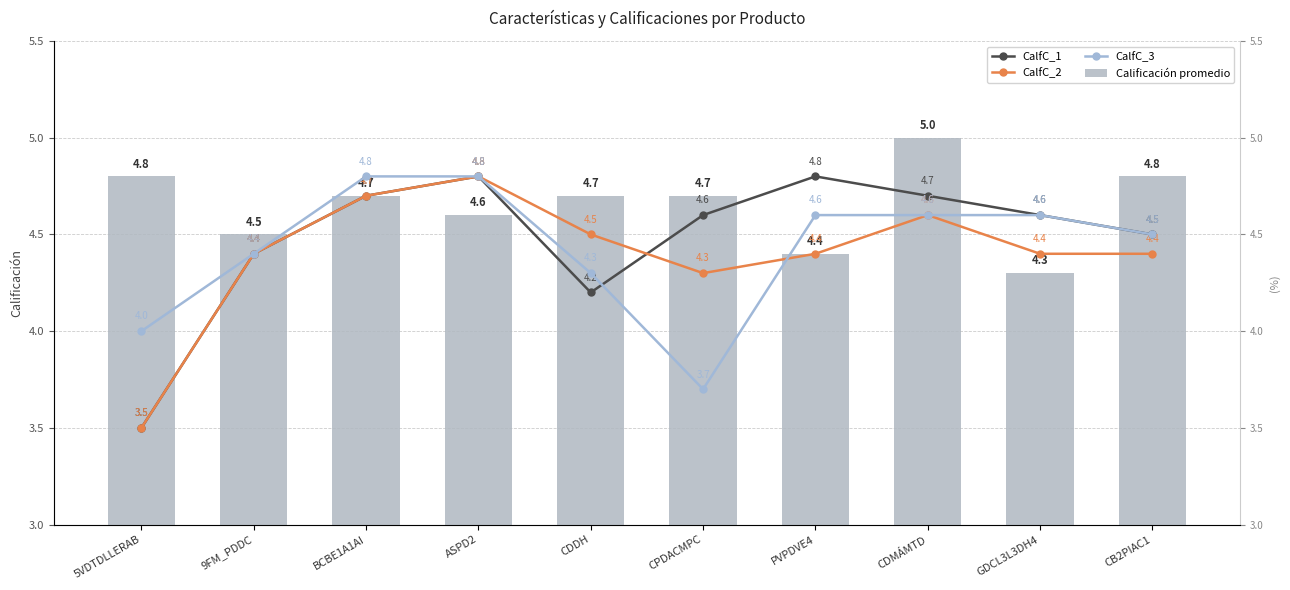

What is the difference between the maximum and minimum values in the CalfC_1 series?

1.3